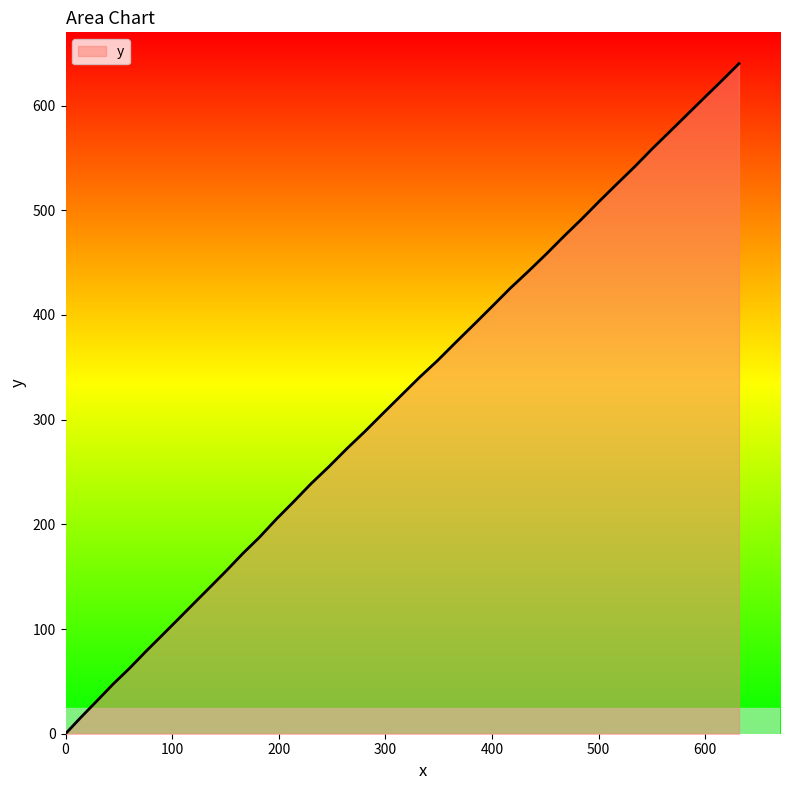

How many lines are shown in the chart?

1